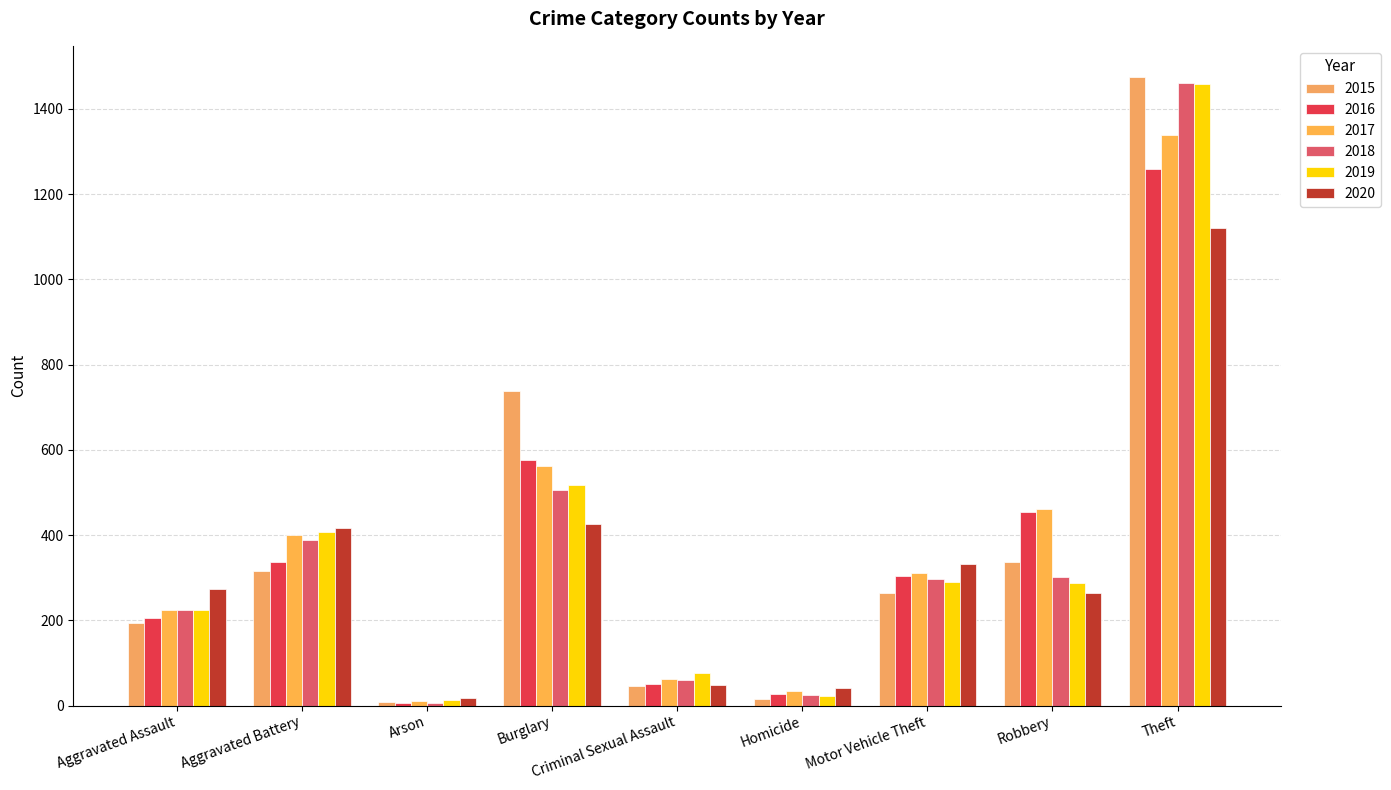

What value does the 2016 series have at Burglary?

576